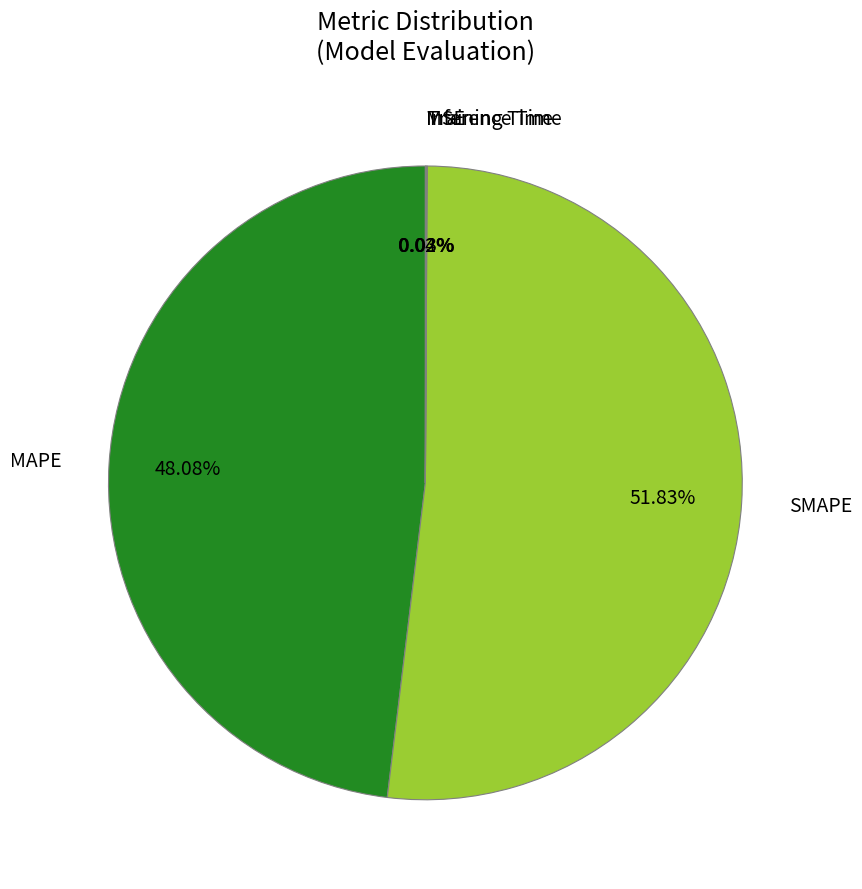

The SMAPE slice represents 60% of the pie. True or false?

False